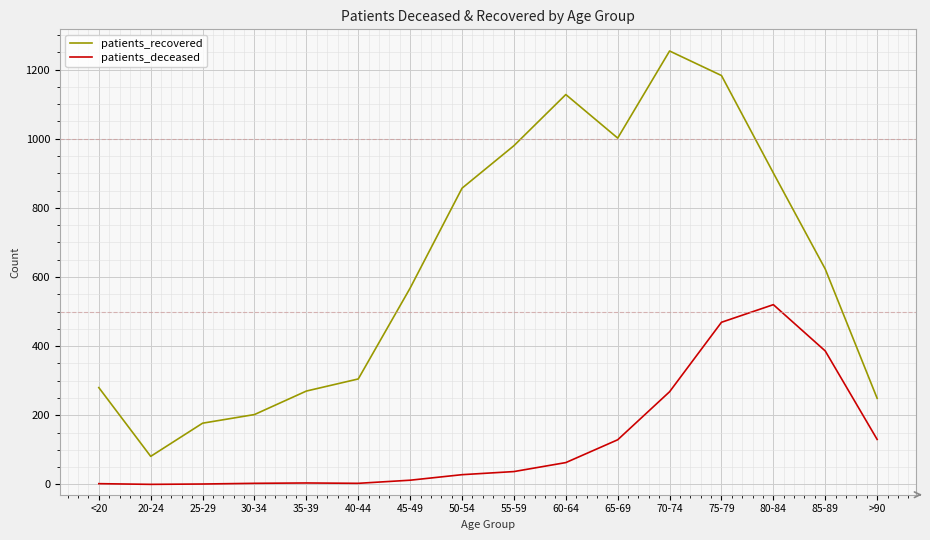

True or false: patients_recovered has more than 2 interior local peaks.

False